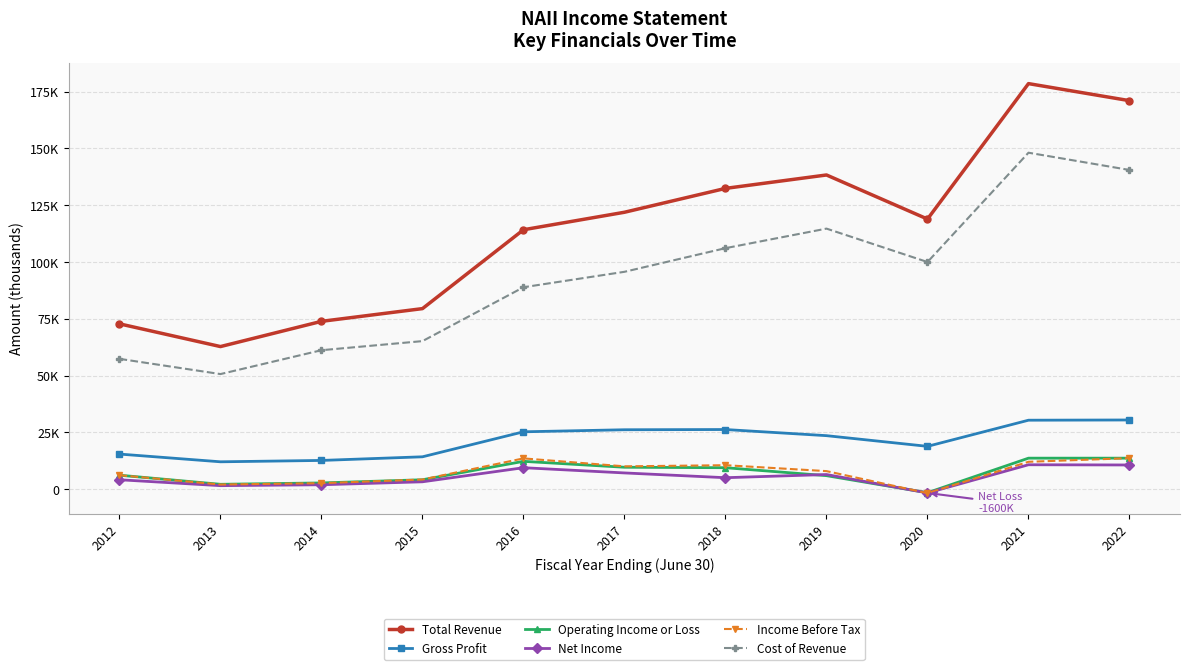

True or false: Income Before Tax has a value of 10100 at 2017.

True